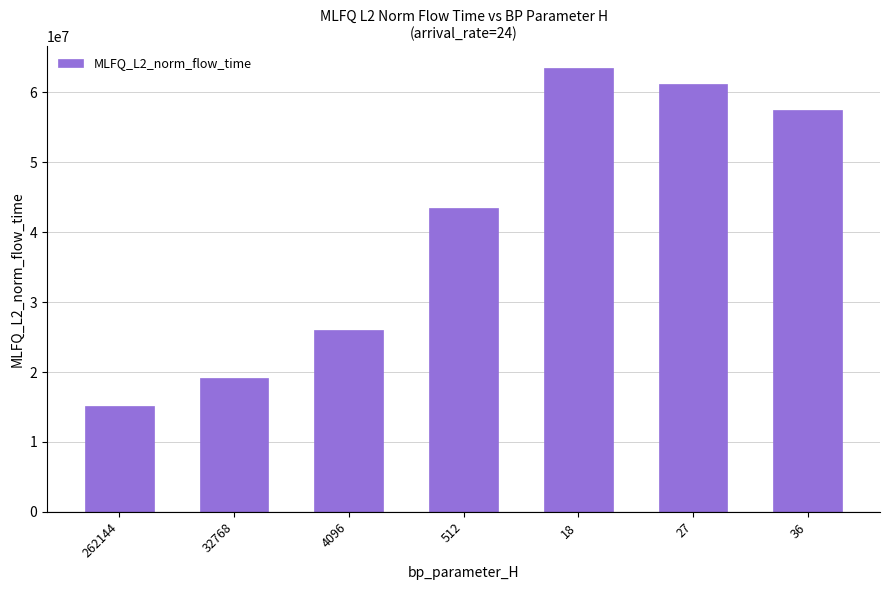

What is the average value?

40848548.9